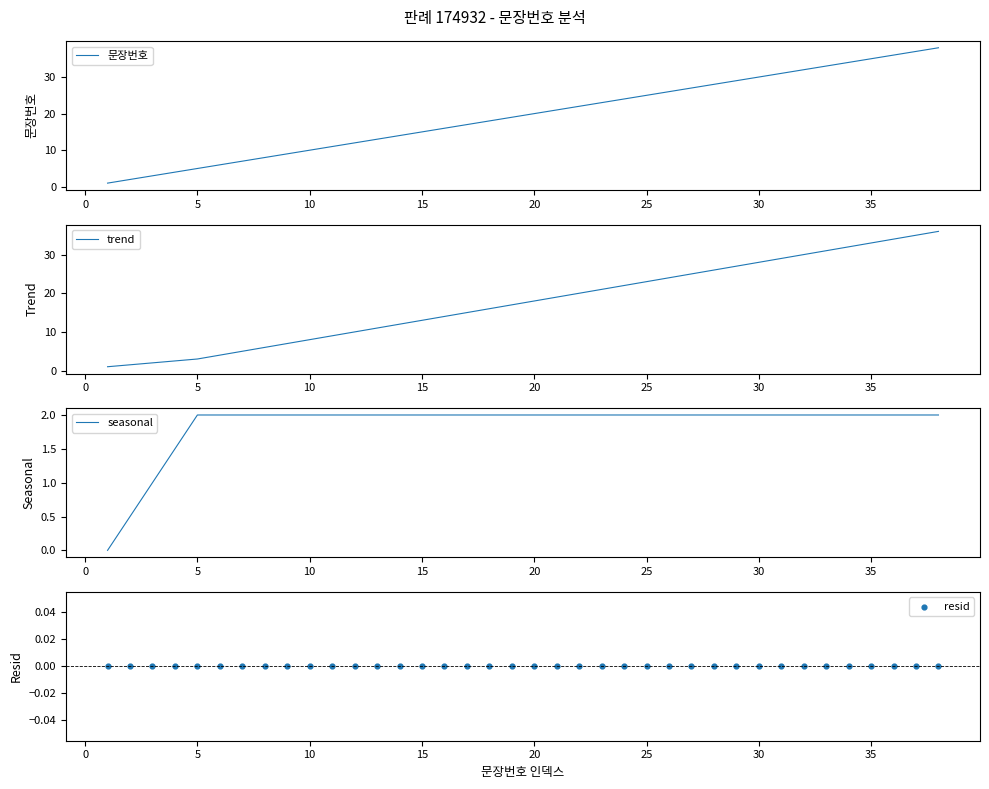

Which series reaches the minimum Y coordinate?

seasonal